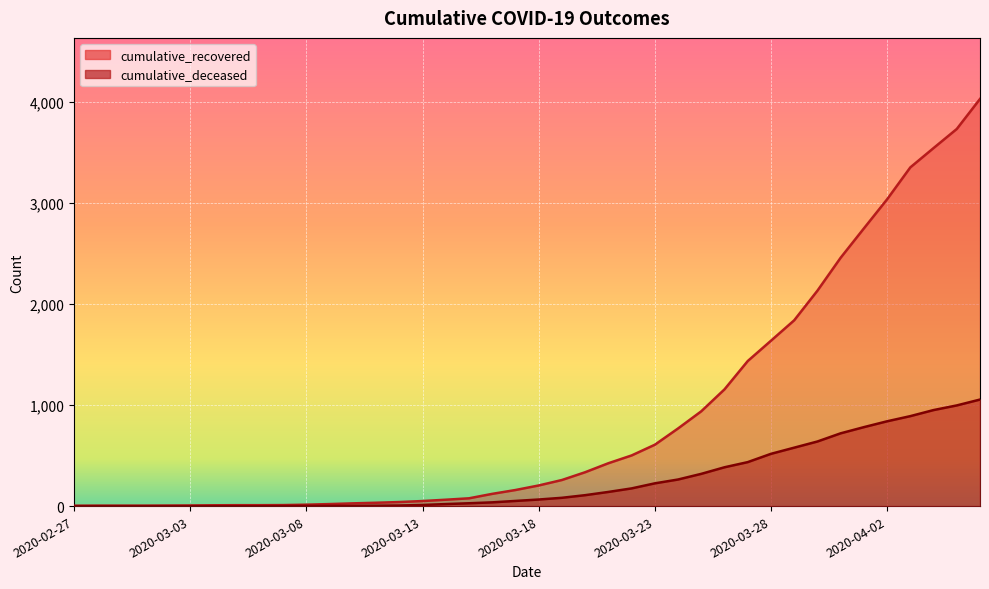

At which label does cumulative_deceased first exceed 65?

2020-03-19